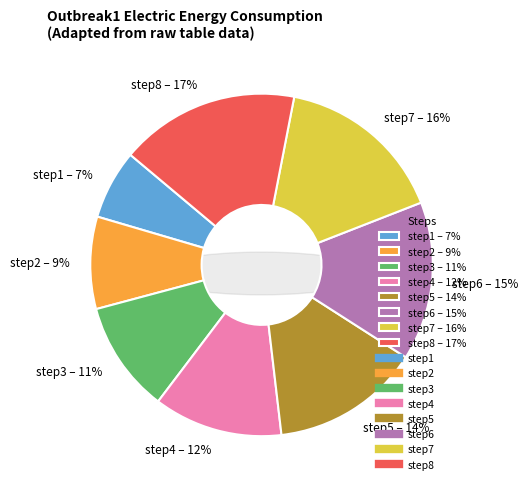

Which has a higher value, step1 or step4?

step4